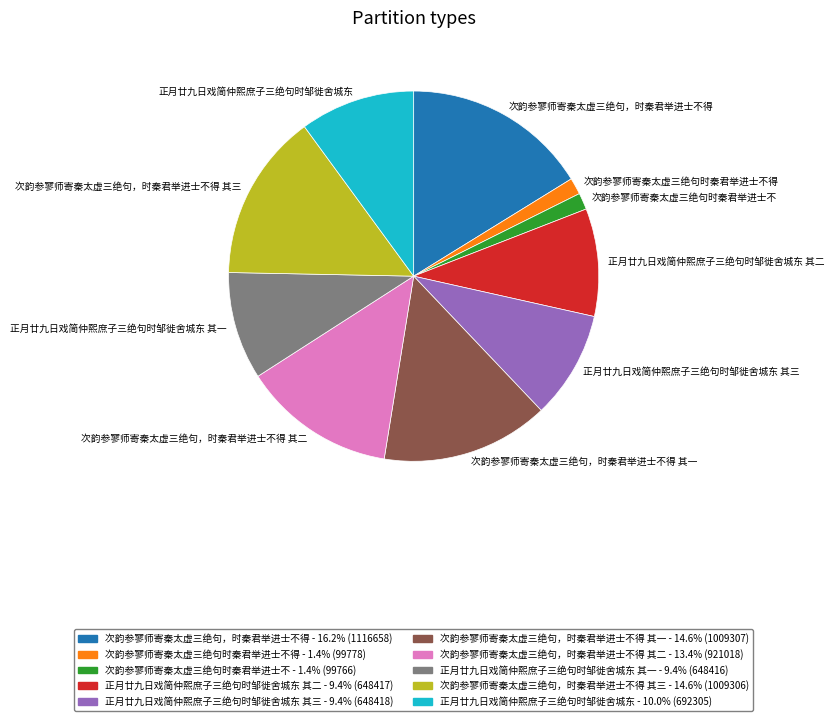

Which slice is the largest?

次韵参寥师寄秦太虚三绝句，时秦君举进士不得